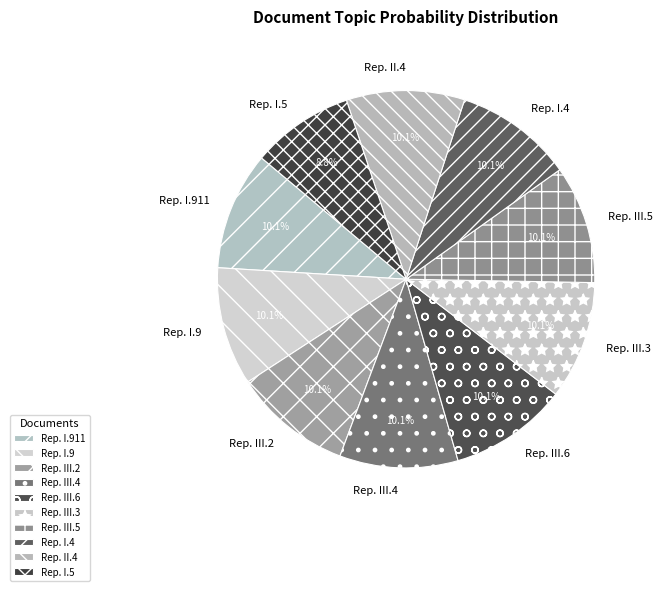

To the nearest percent, what is the difference between the largest and smallest slice percentages?

1%